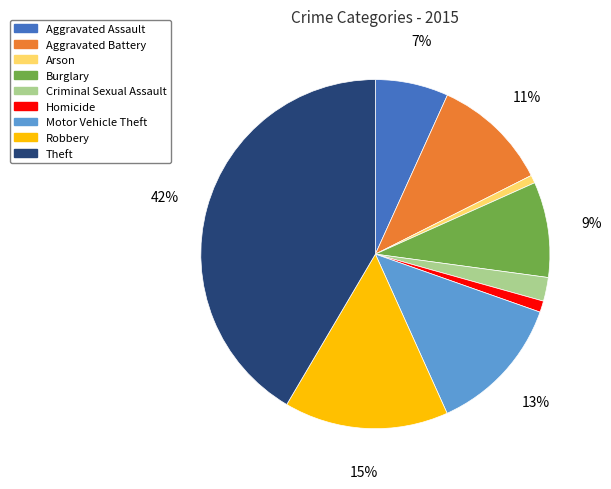

Which slice is the largest?

Theft